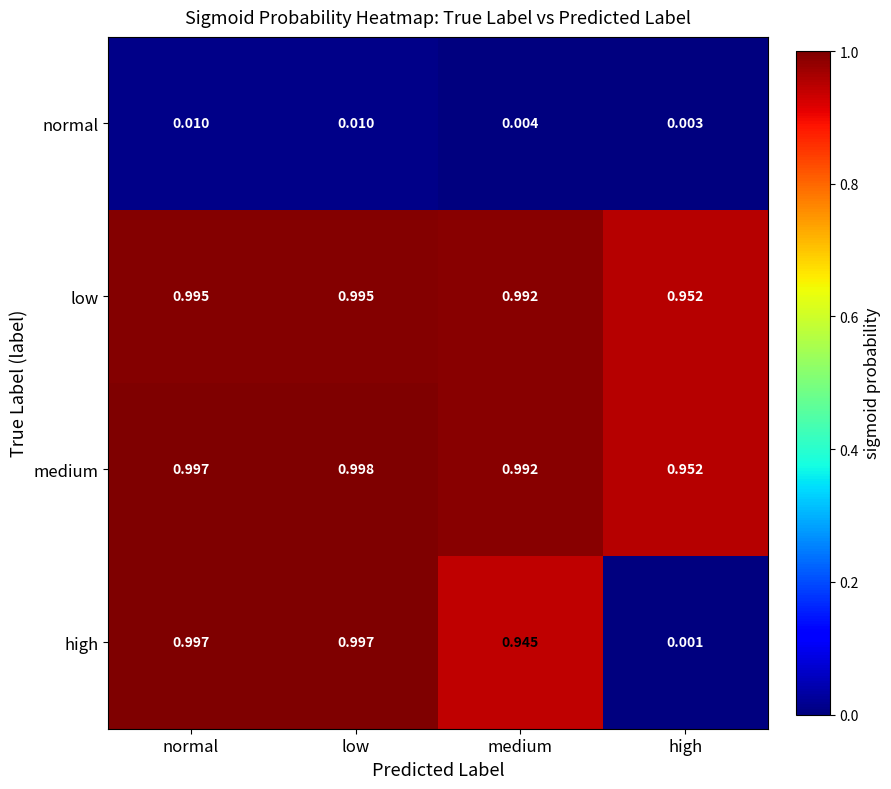

What is the total value across all series at normal?

3.0